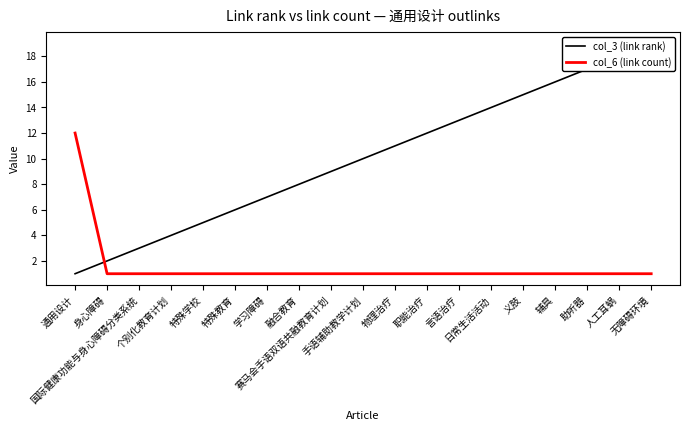

What is the highest value of the col_3 (link rank) series?

19